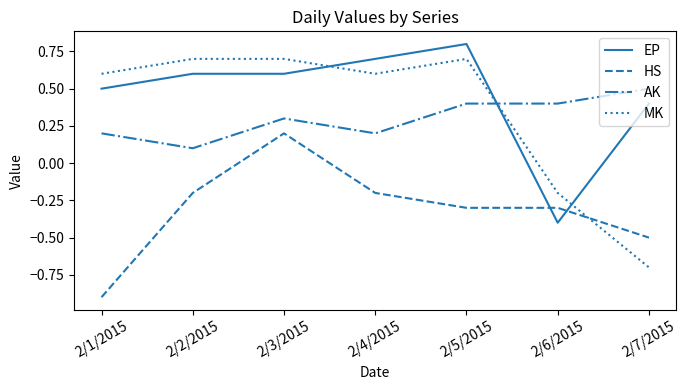

The EP series shows 0.6 at 2/3/2015. True or false?

True